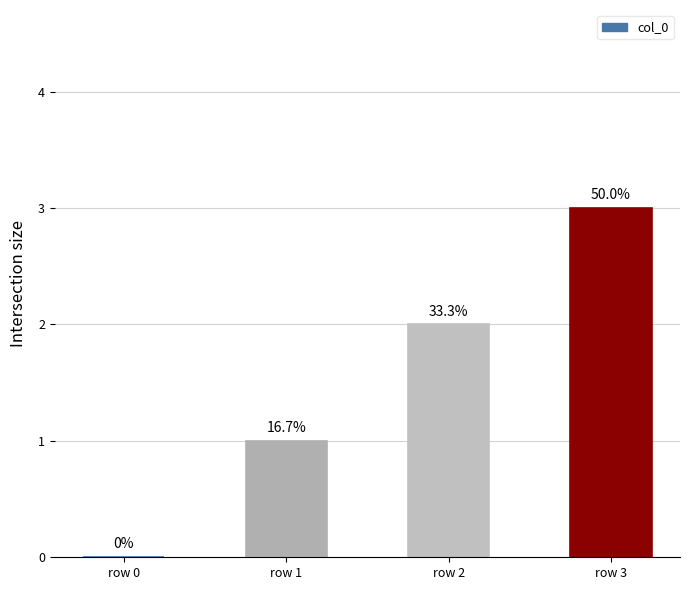

How many bars are there in total?

4